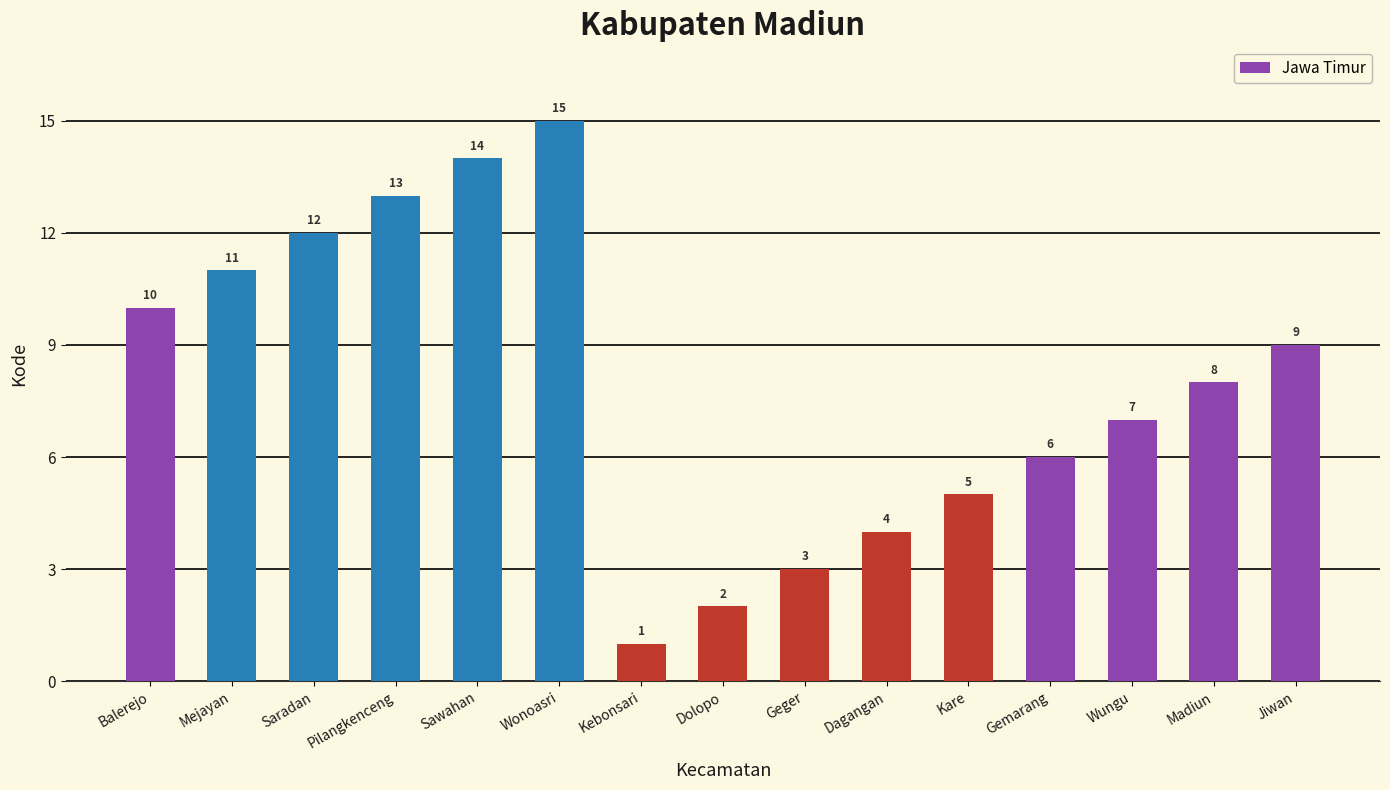

List the labels in order of value, smallest first.

Kebonsari, Dolopo, Geger, Dagangan, Kare, Gemarang, Wungu, Madiun, Jiwan, Balerejo, Mejayan, Saradan, Pilangkenceng, Sawahan, Wonoasri